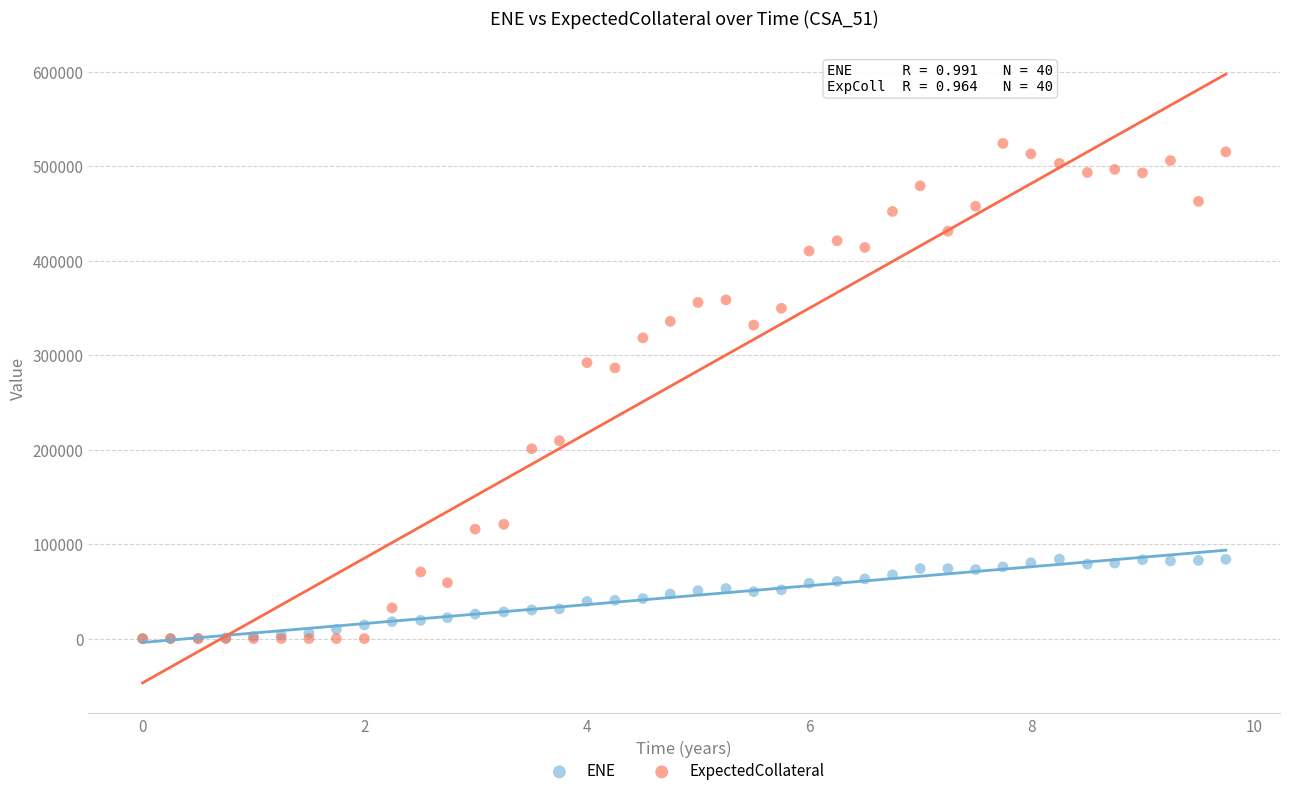

Which series has the widest spread of Y values?

ExpectedCollateral